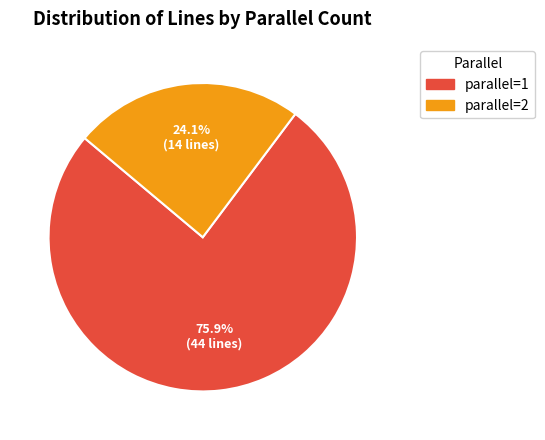

Does any single category account for the majority?

Yes